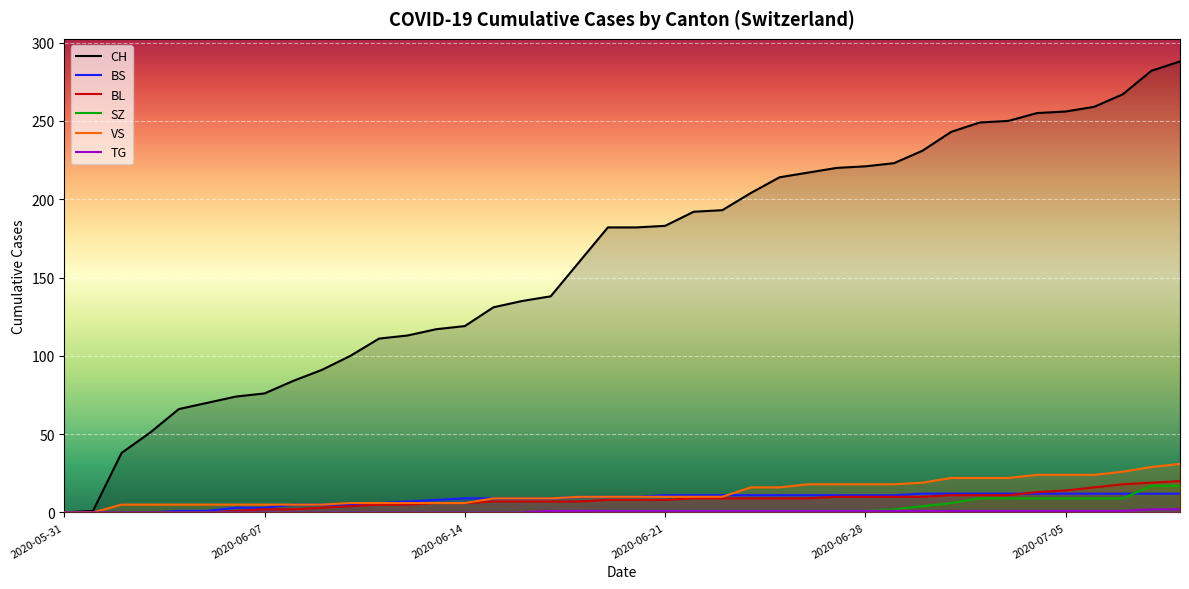

At which label is CH closest to 144?

17